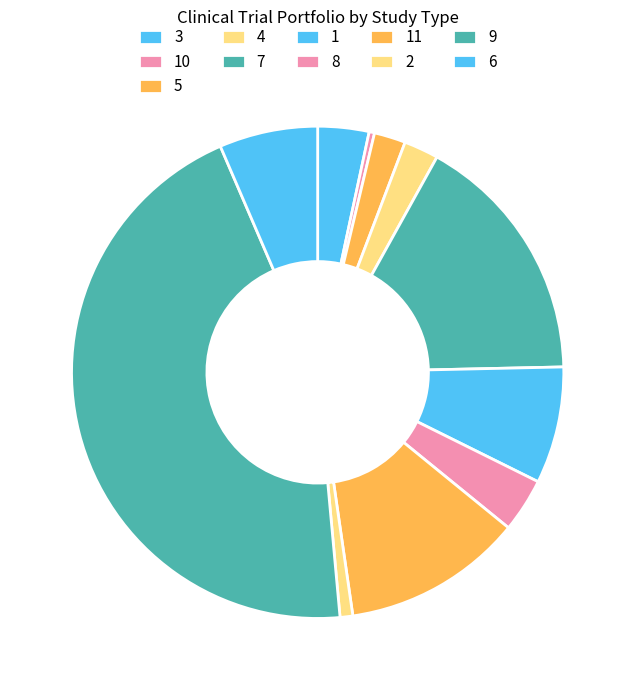

To the nearest percent, what is the average slice percentage?

9%